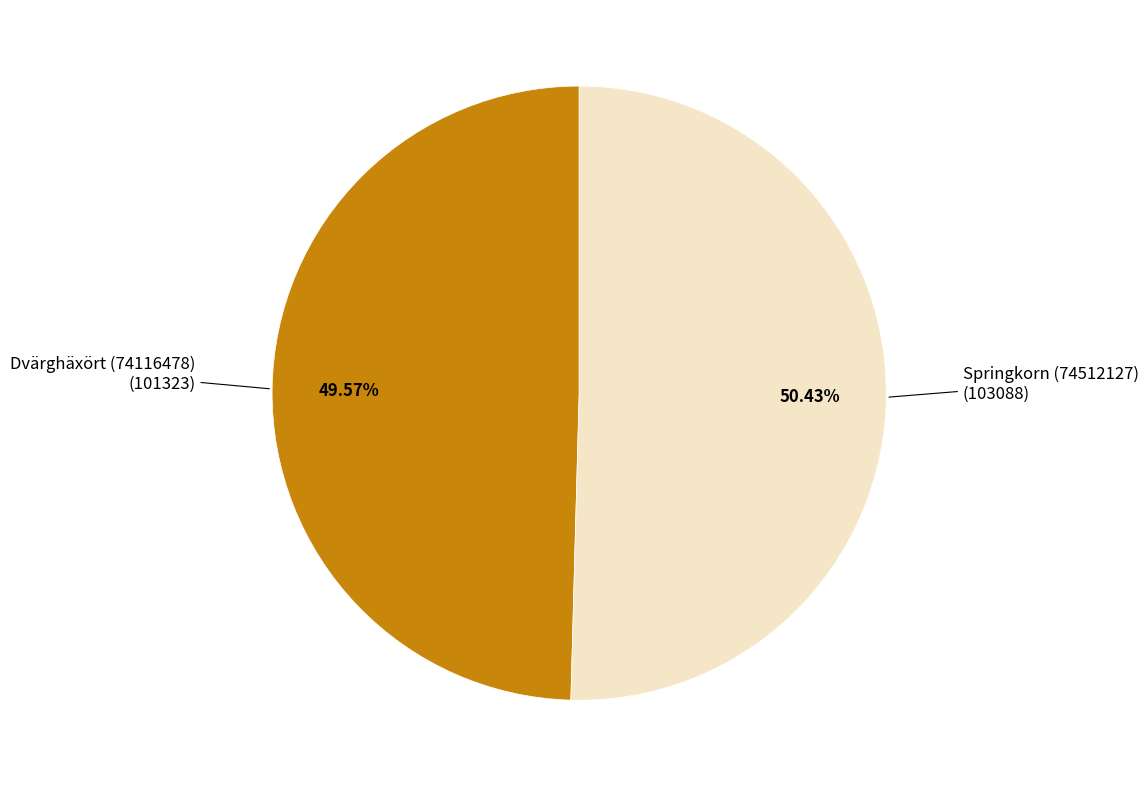

What percentage is NOT represented by Dvärghäxört (74116478)?

50.4%